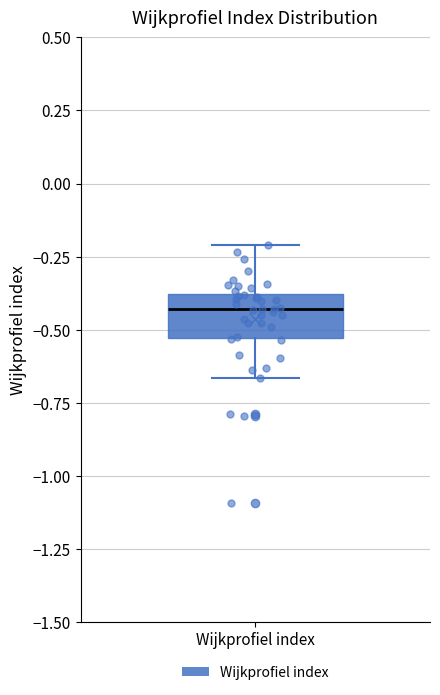

Read this box plot against the y-axis: the position of the median line, the range covered by the box, and the ends of both whiskers. The values are not printed on the chart, so give them approximately, as read against the axis.

median -0.45, box -0.55 to -0.40, whiskers -0.65 to -0.20